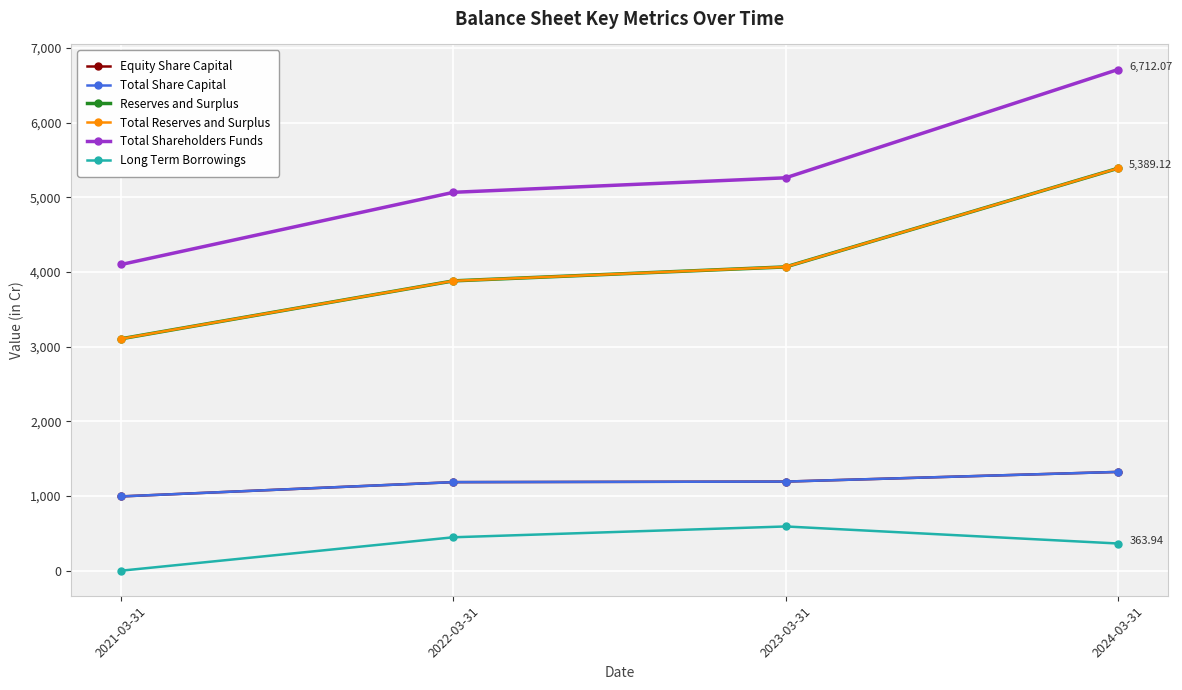

Which series has the largest total across all categories?

Total Shareholders Funds